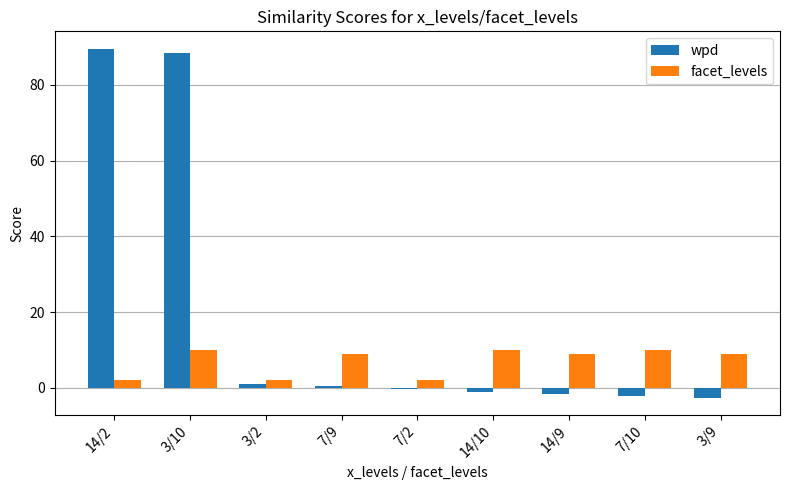

The value of facet_levels at 14/9 is 9.0. True or false?

True